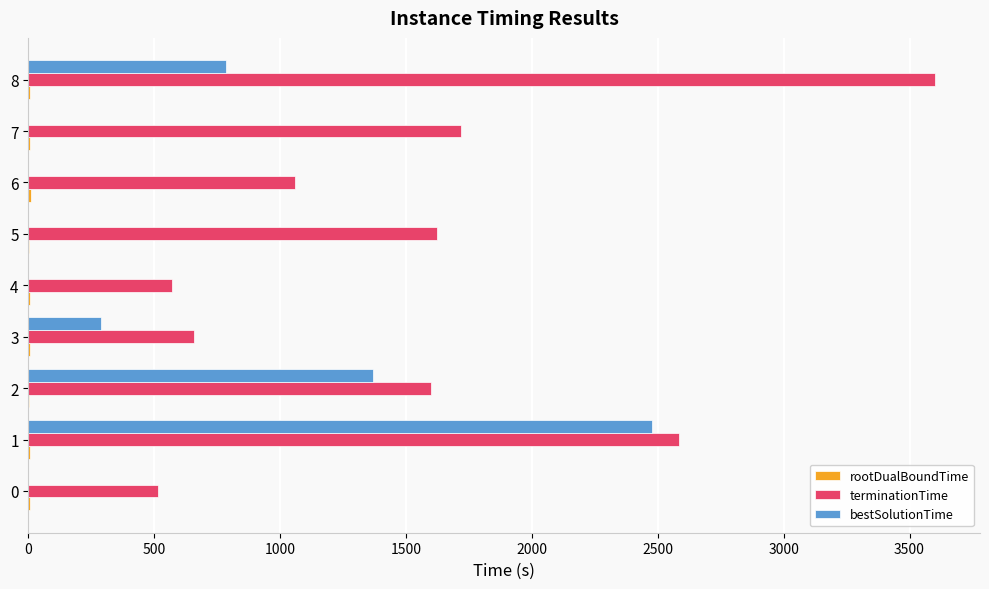

What is the maximum value shown in the chart?

3600.0